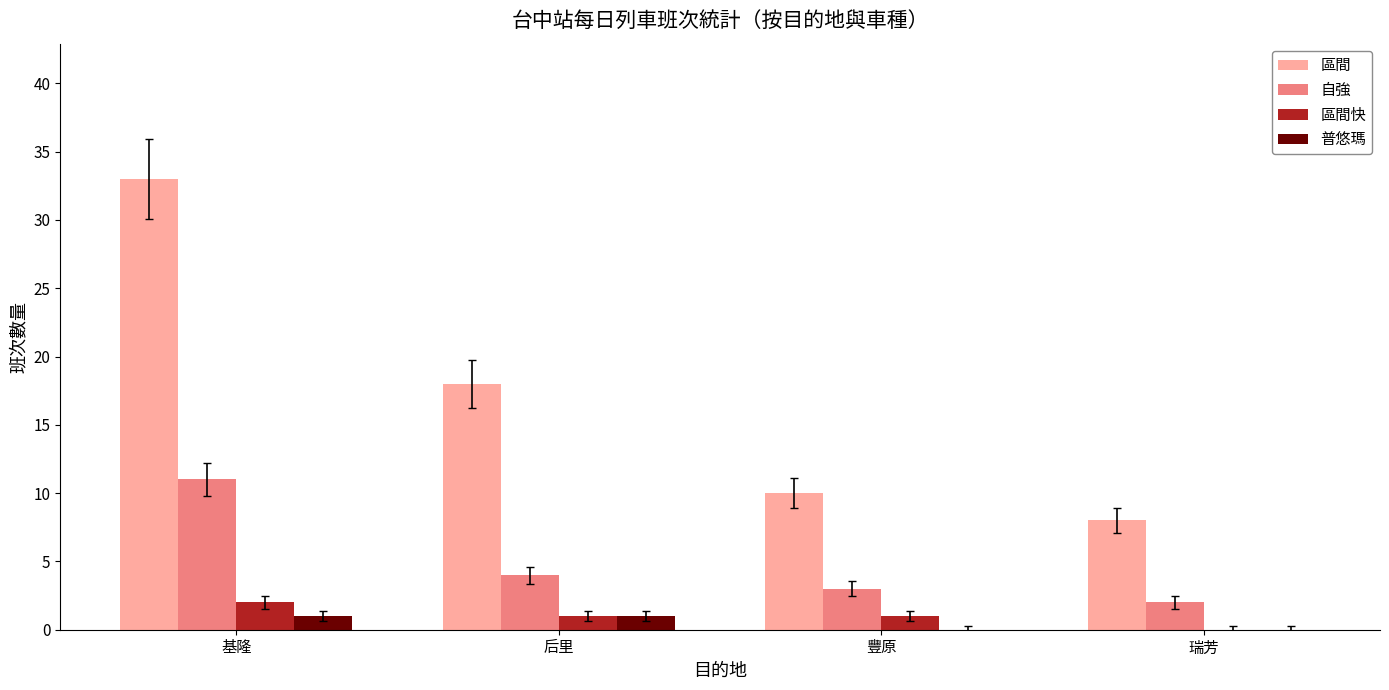

Which series has the largest range (max minus min)?

區間